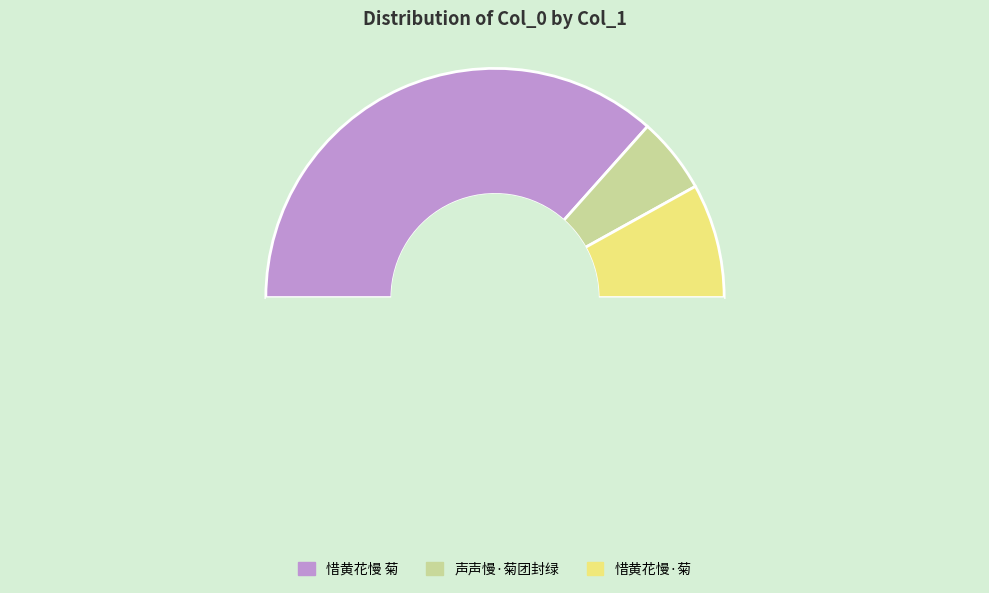

How many segments does this pie chart have?

4